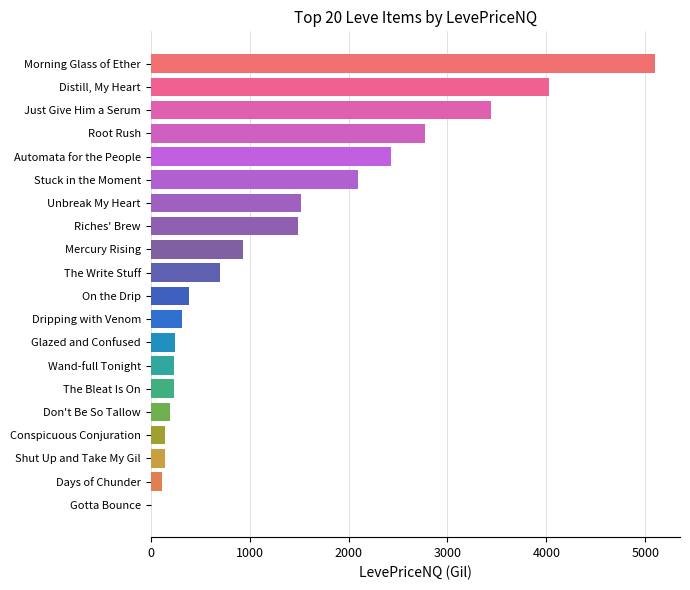

At which label is the value closest to 2551?

Automata for the People